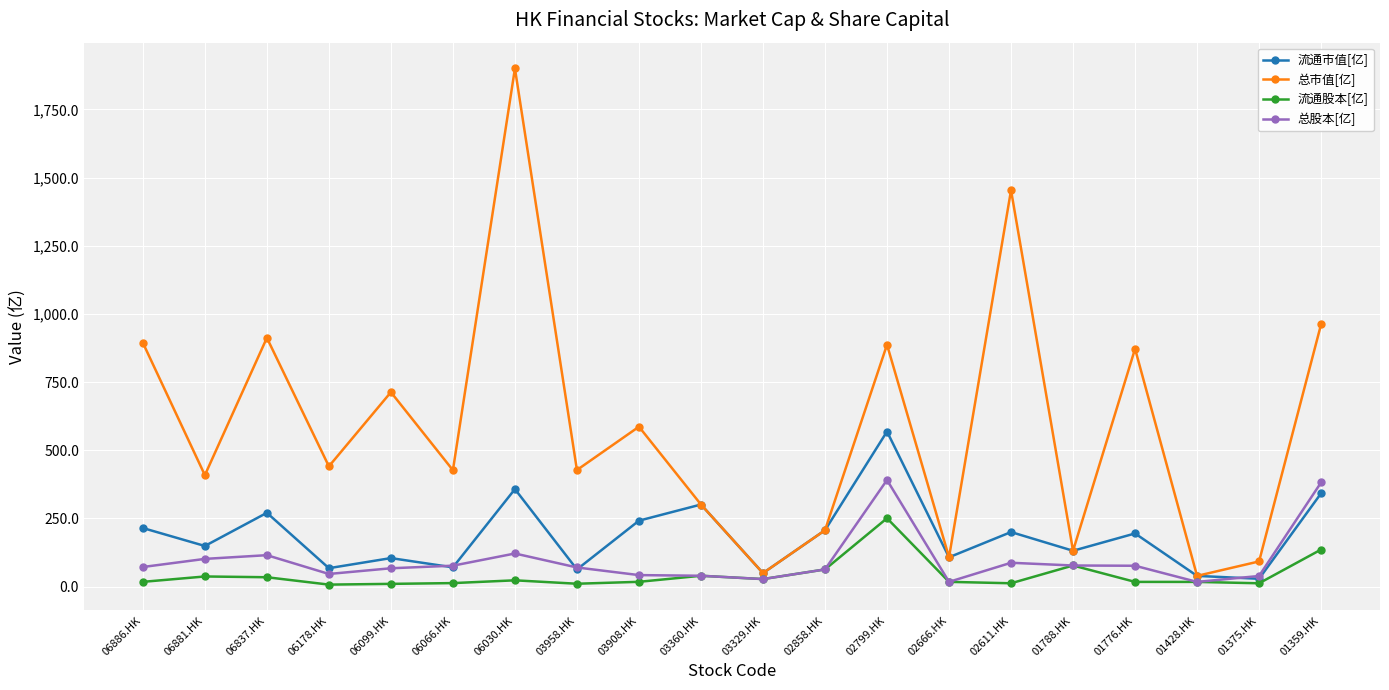

Does the chart display data point markers on the line(s)?

Yes